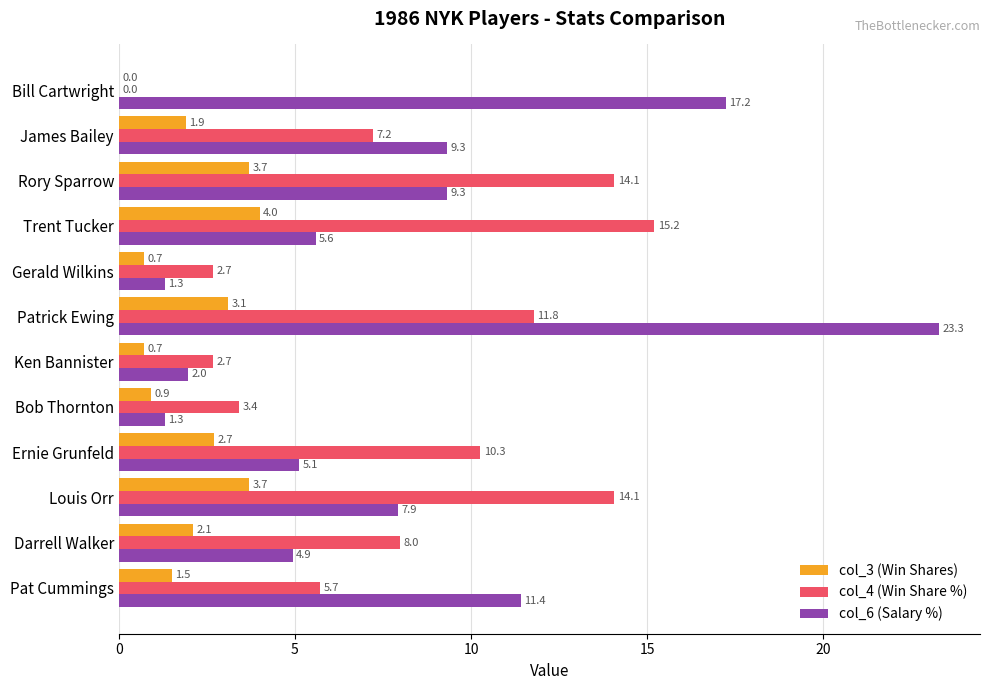

Where is col_6 (Salary %) nearest to the value 12?

Pat Cummings